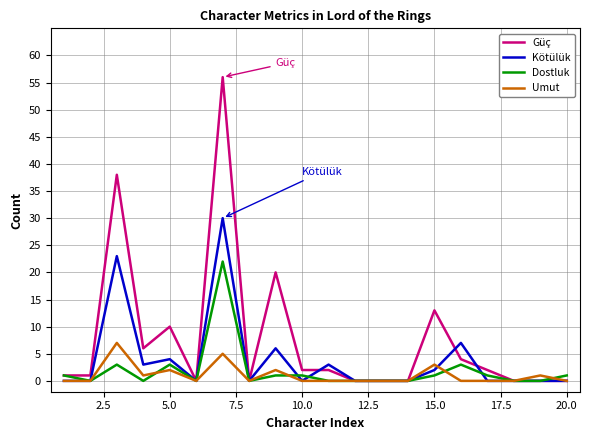

Rank the series by their maximum value, from lowest to highest.

Umut, Dostluk, Kötülük, Güç